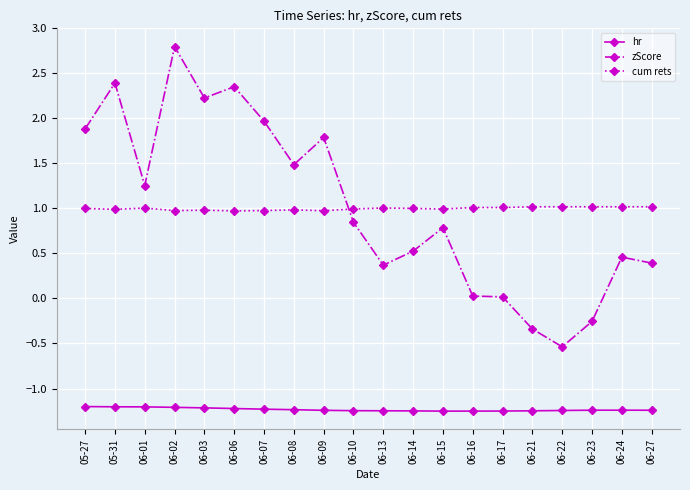

What are all the series names shown in the legend?

hr, zScore, cum rets